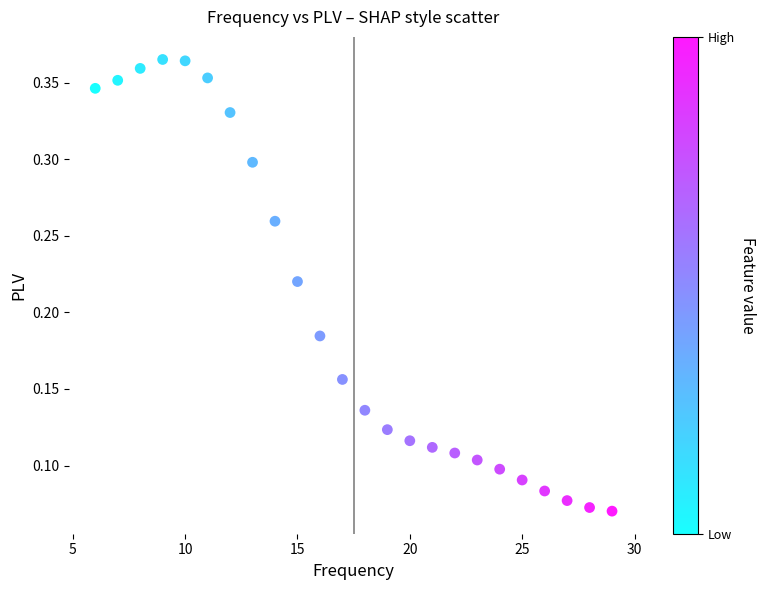

What is the range of X values (max minus min)?

23.0